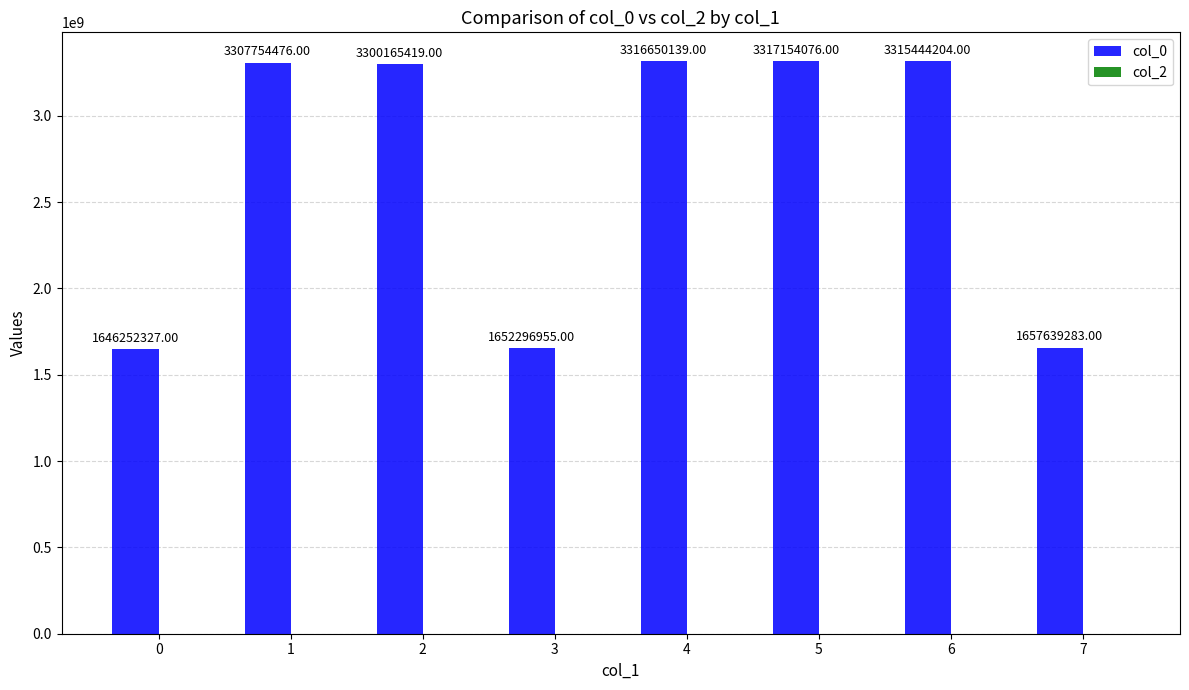

Rank the categories by value from highest to lowest.

5, 4, 6, 1, 2, 7, 3, 0